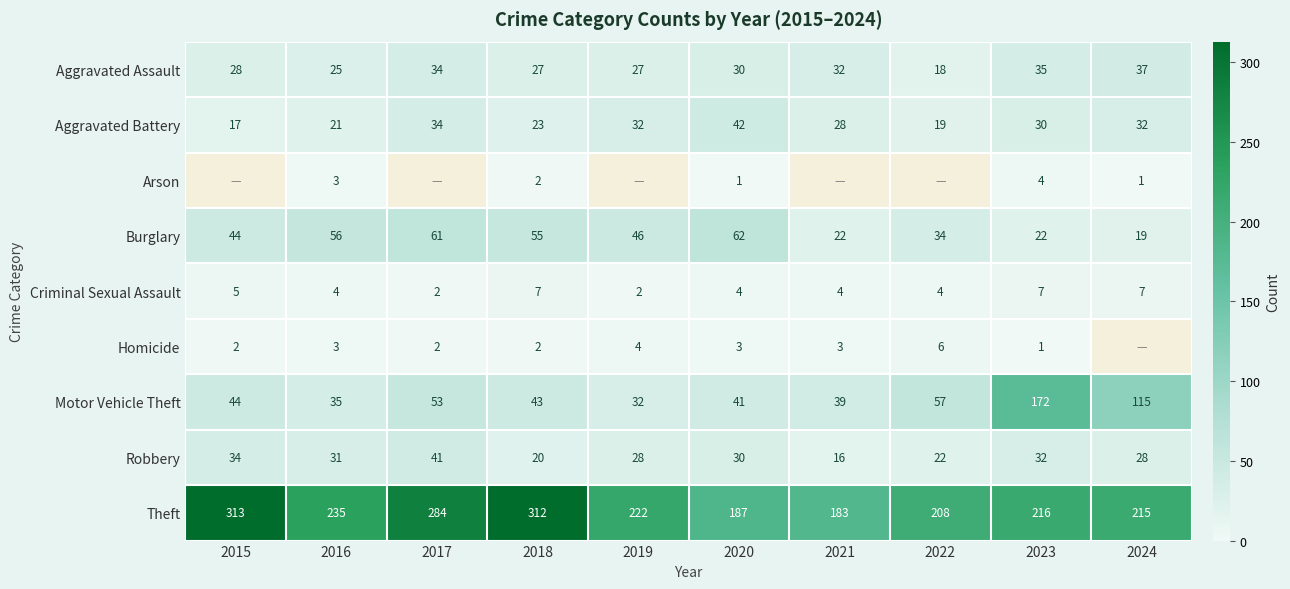

Which label corresponds to the smallest value in the chart?

2020